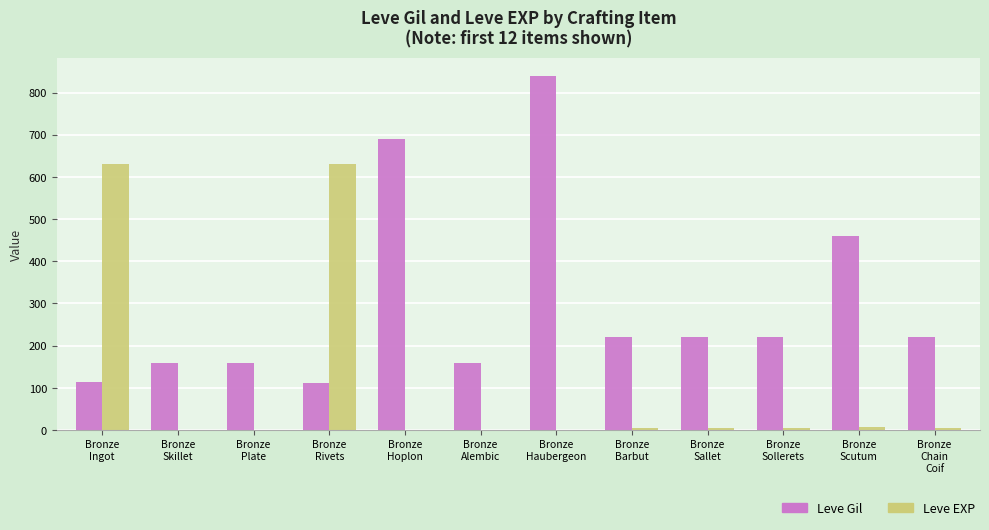

Which series has the widest spread of values?

Leve Gil